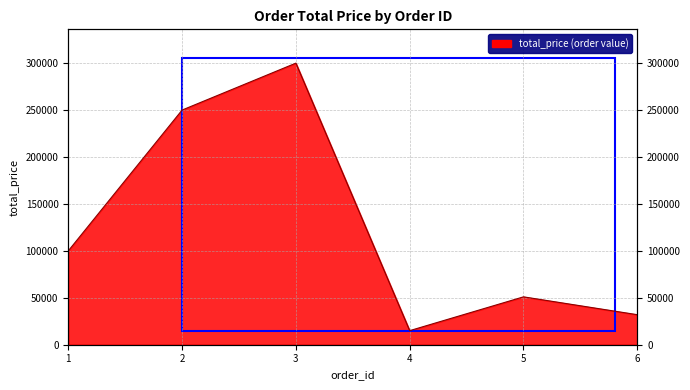

What is the ratio of the value at 1 to the value at 6?

3.1